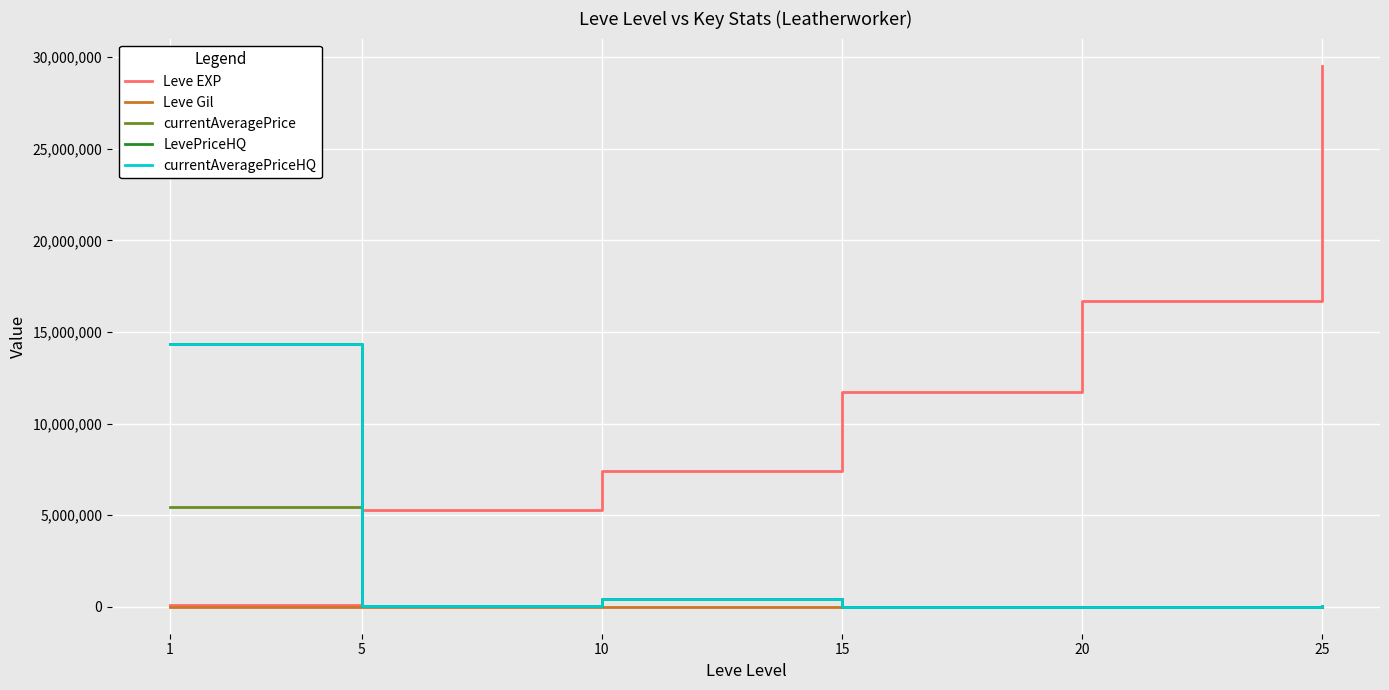

Does the chart display data point markers on the line(s)?

No